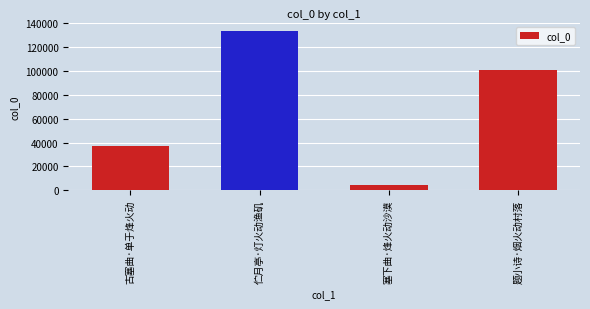

List the labels in order of value, largest first.

伫月亭·灯火动渔矶, 题小诗·烟火动村落, 古塞曲·单于烽火动, 塞下曲·烽火动沙漠